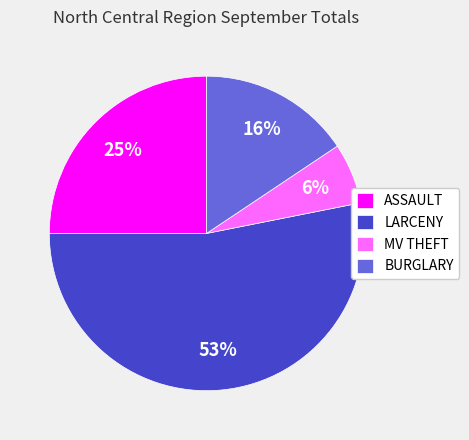

To the nearest percent, what portion does BURGLARY represent?

16%